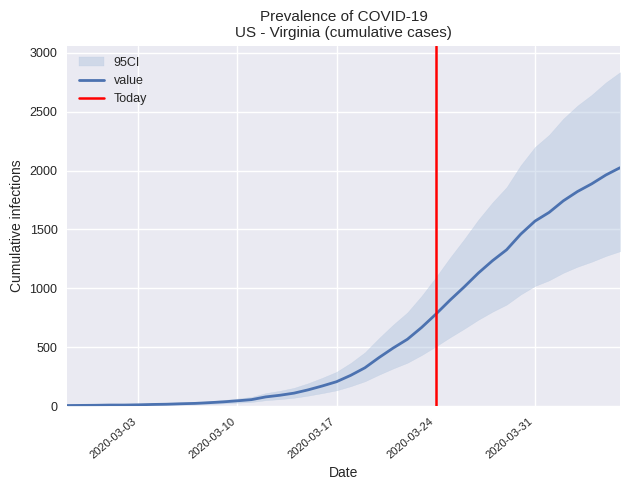

What is the value of the 14th point from the left?

57